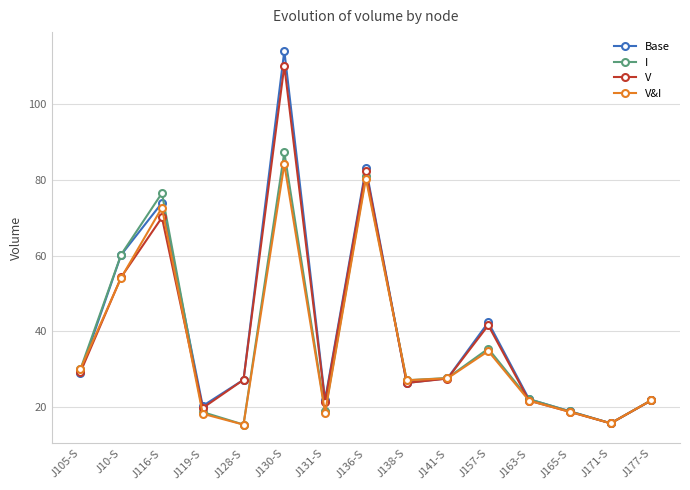

What is the label of the 13th point from the right?

J116-S